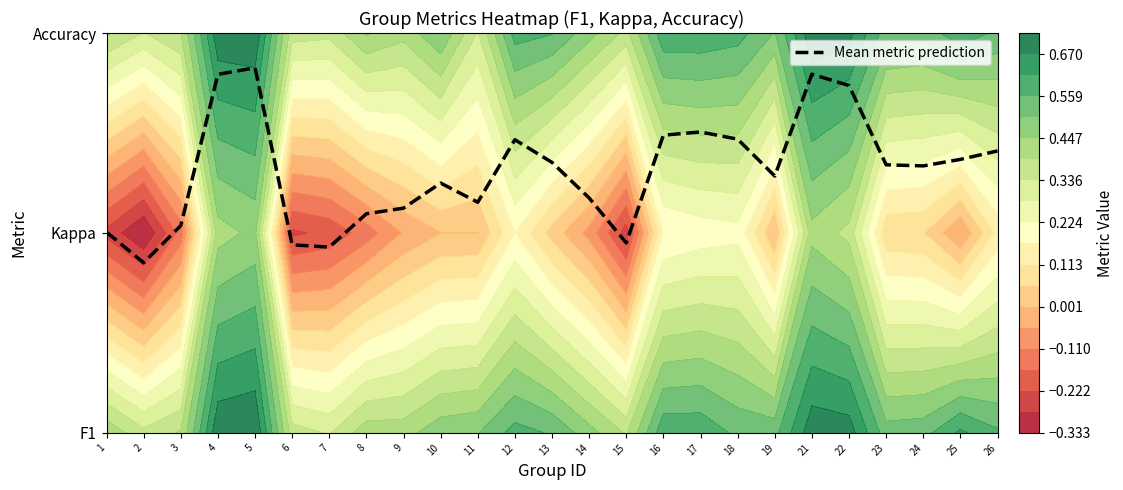

List the labels in order of value, largest first.

5, 21, 4, 22, 17, 16, 18, 12, 26, 25, 13, 23, 24, 19, 10, 14, 11, 9, 8, 3, 1, 15, 6, 7, 2